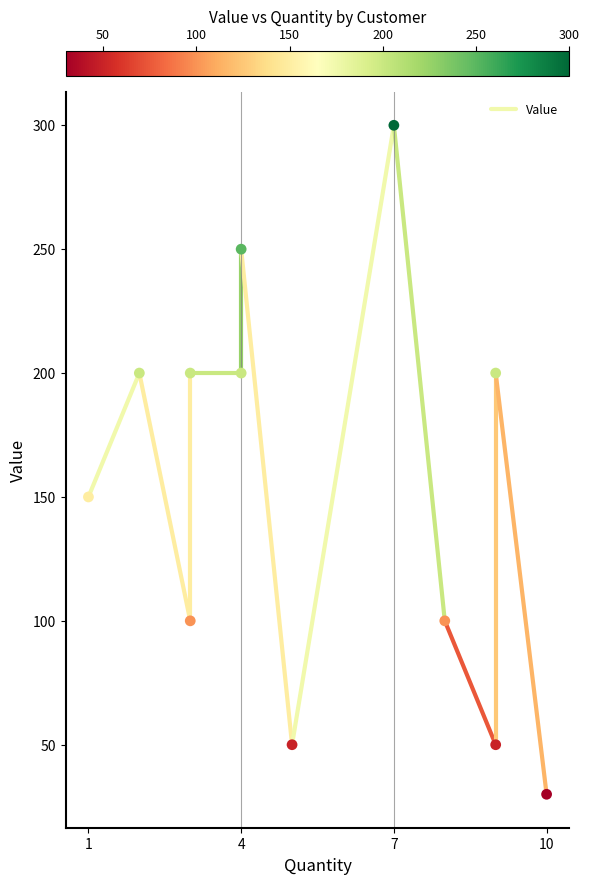

What is the range of Y values (max minus min)?

270